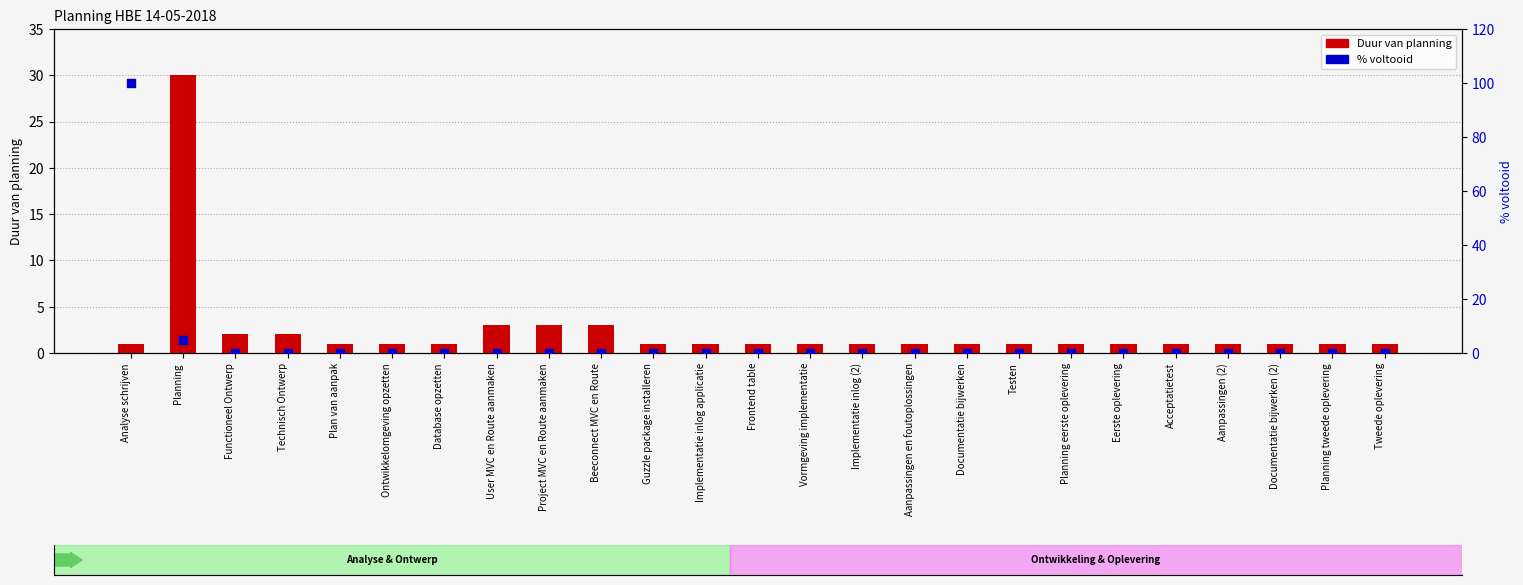

At which category is the sum across all series the highest?

Analyse schrijven